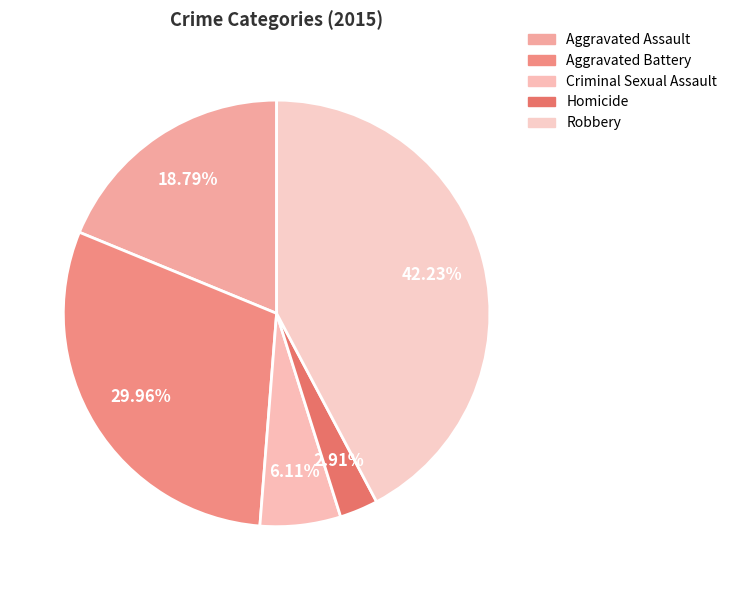

Combined, what portion of the pie is Robbery and Aggravated Assault?

61.0%